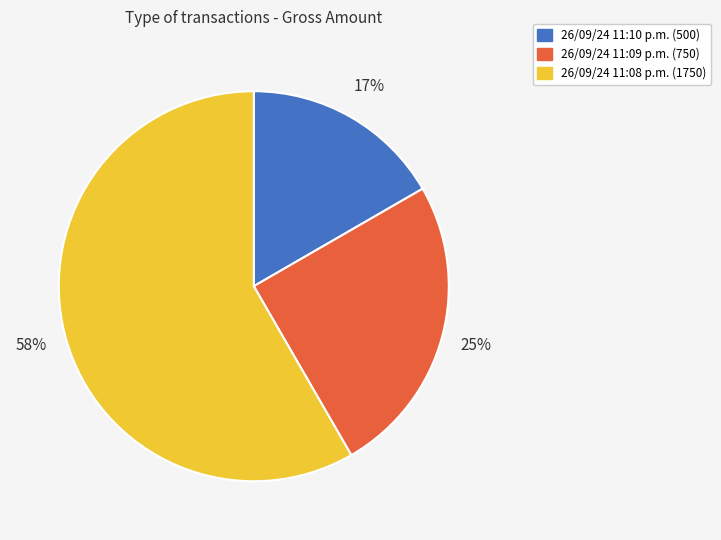

Rank the categories by value from highest to lowest.

26/09/24 11:08 p.m., 26/09/24 11:09 p.m., 26/09/24 11:10 p.m.